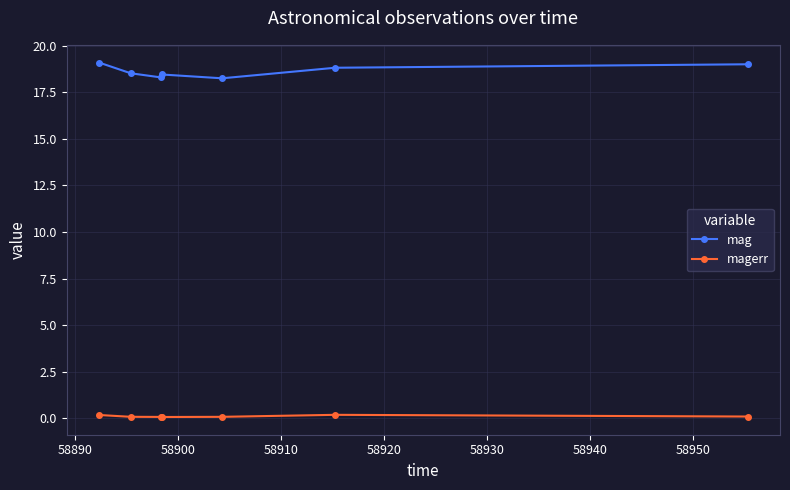

How many lines are shown in the chart?

2